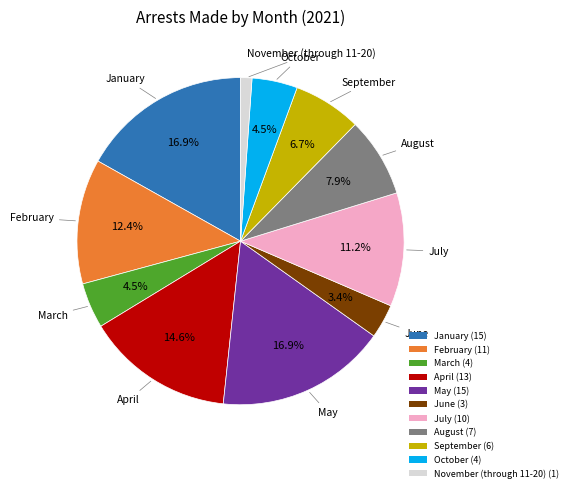

How many segments does this pie chart have?

11